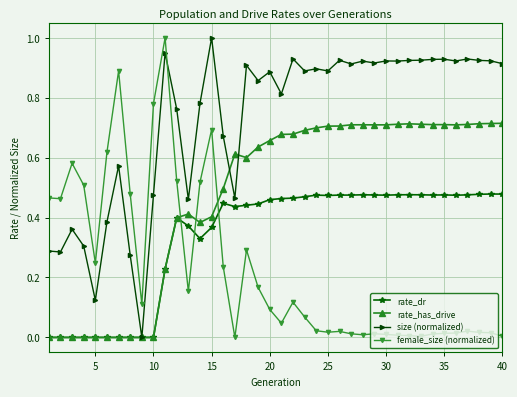

List the series in order of their overall mean, lowest first.

female_size (normalized), rate_dr, rate_has_drive, size (normalized)